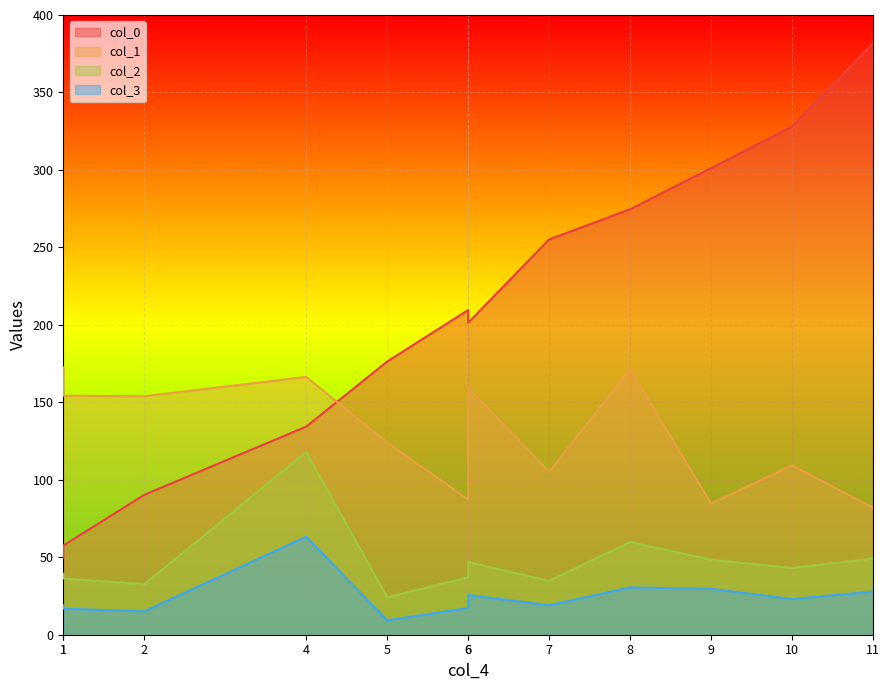

At how many categories does at least one series exceed 344?

1